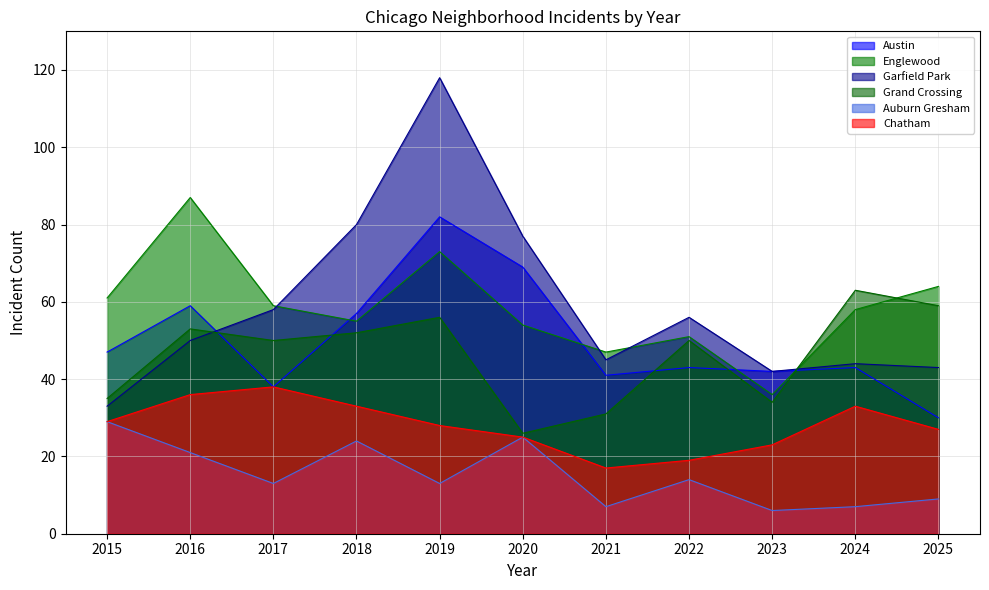

Reading left to right, what are all the values shown in this chart?

Austin: 47	59	38	57	82	69	41	43	42	43	30
Englewood: 61	87	59	55	73	54	47	51	36	58	64
Garfield Park: 33	50	58	80	118	77	45	56	42	44	43
Grand Crossing: 35	53	50	52	56	26	31	50	34	63	59
Auburn Gresham: 29	21	13	24	13	25	7	14	6	7	9
Chatham: 29	36	38	33	28	25	17	19	23	33	27